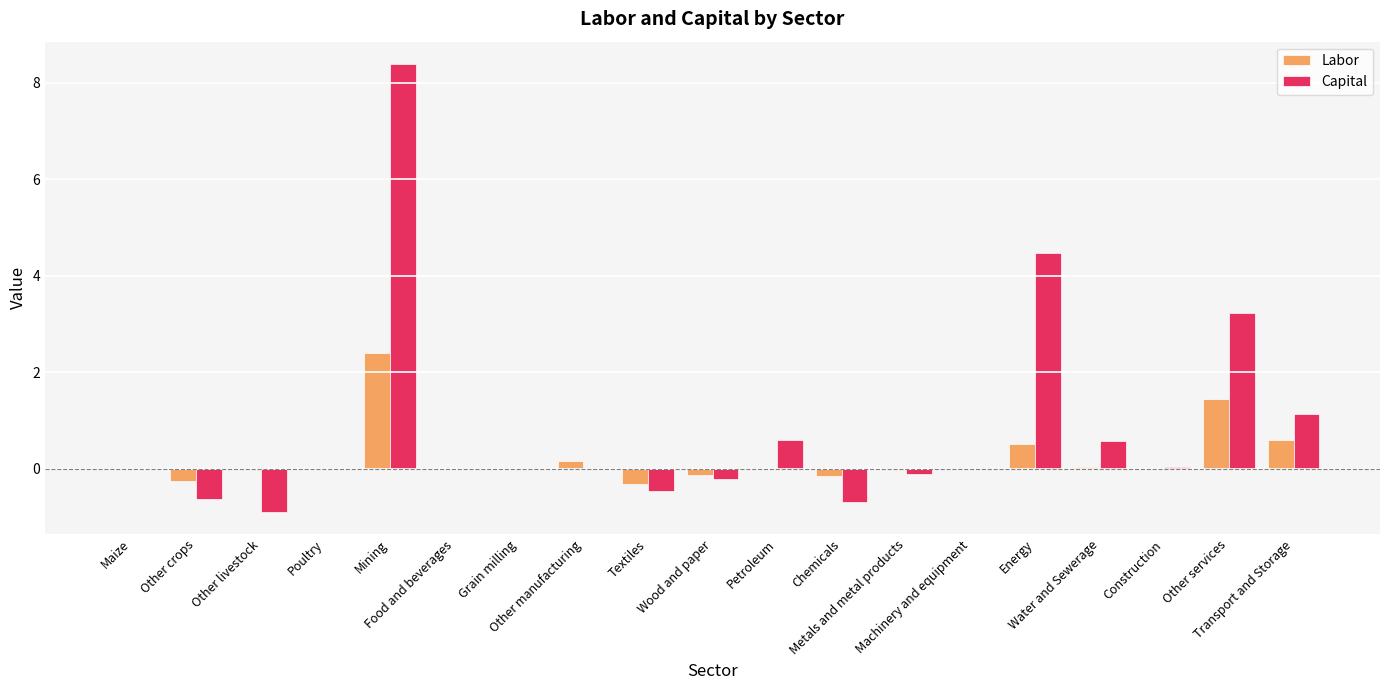

Which series has the largest total across all categories?

Capital